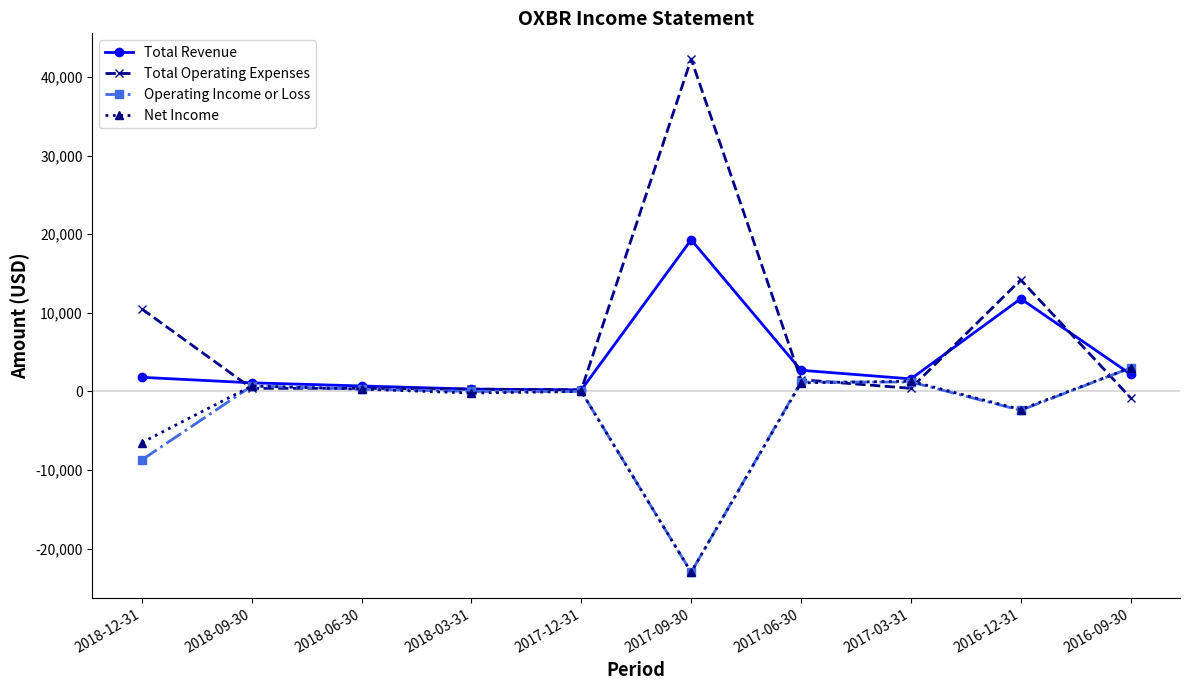

True or false: Total Revenue has more than 1 interior local peaks.

True